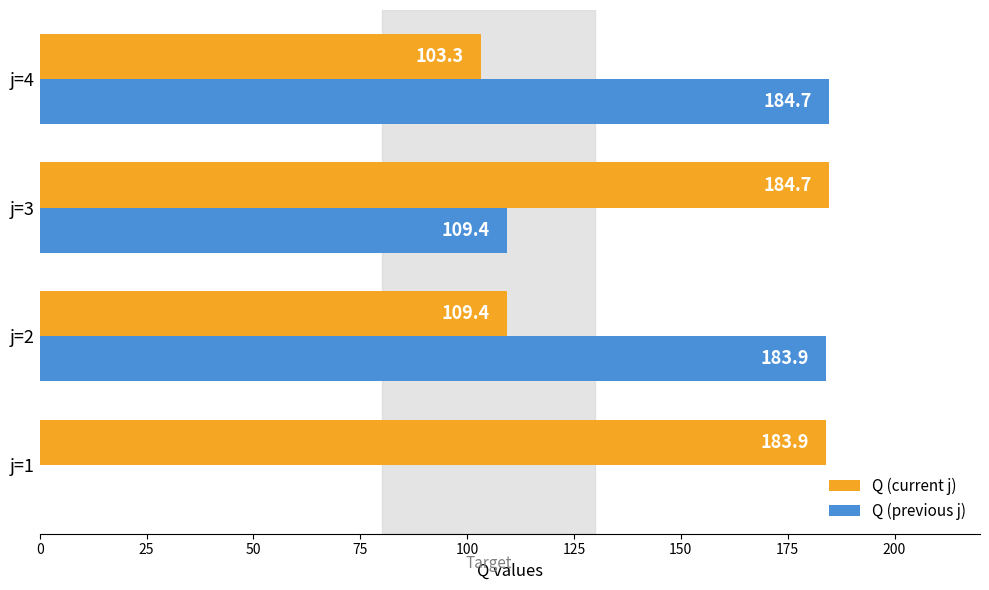

Where is Q (previous j) nearest to the value 92?

j=3